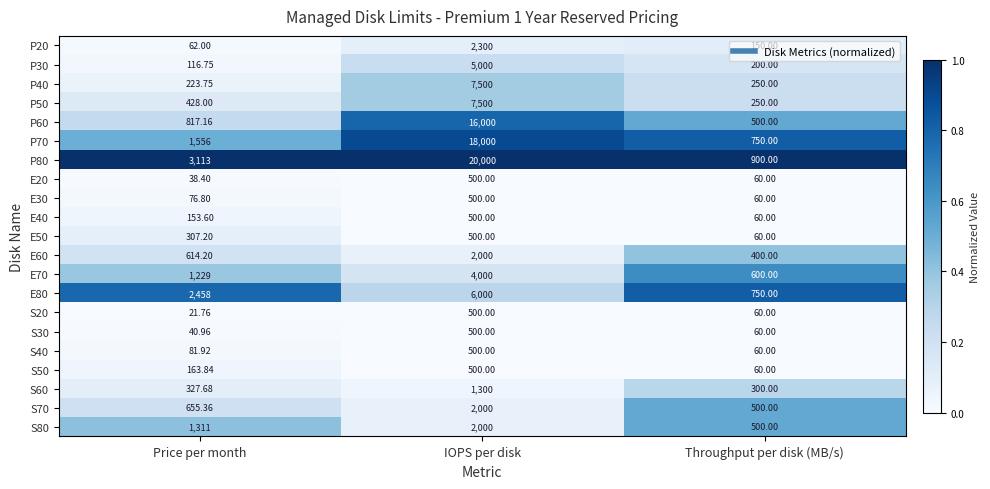

Which label corresponds to the largest value in the chart?

IOPS per disk